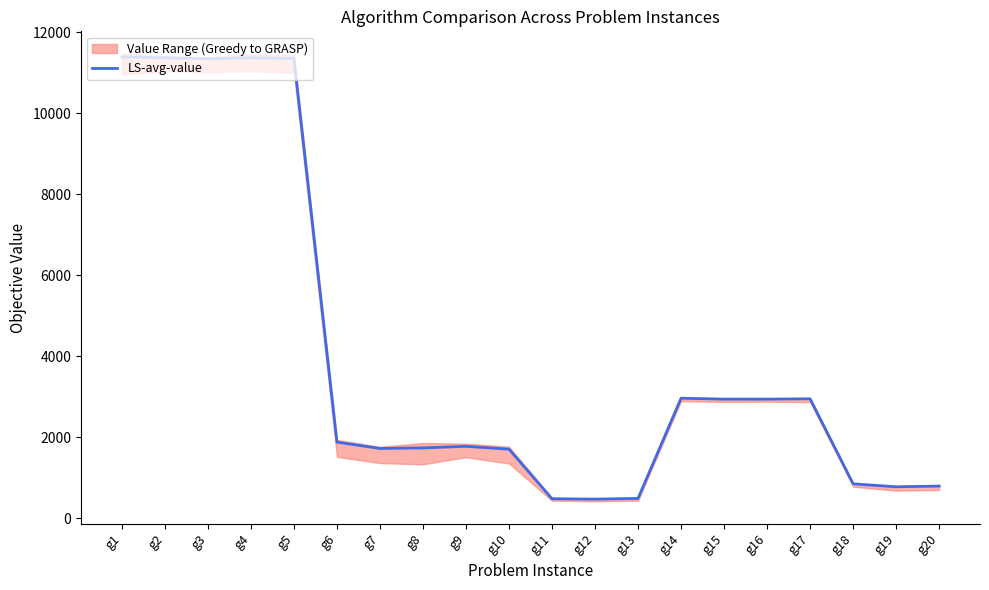

What is the value of the 2nd point from the left?

11364